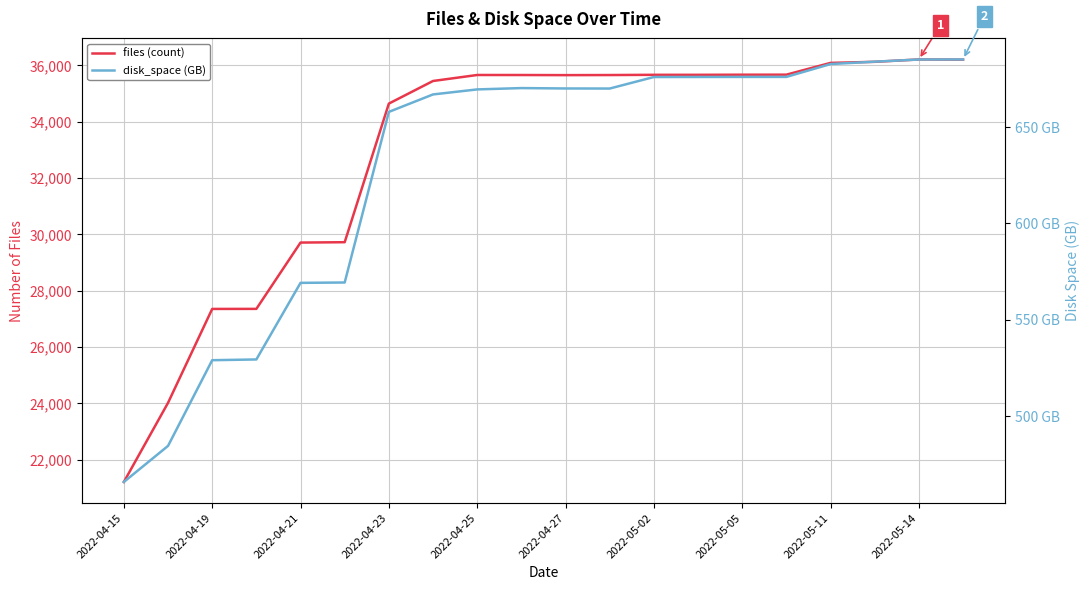

The value of files (count) at 13 is 35662.0. True or false?

True